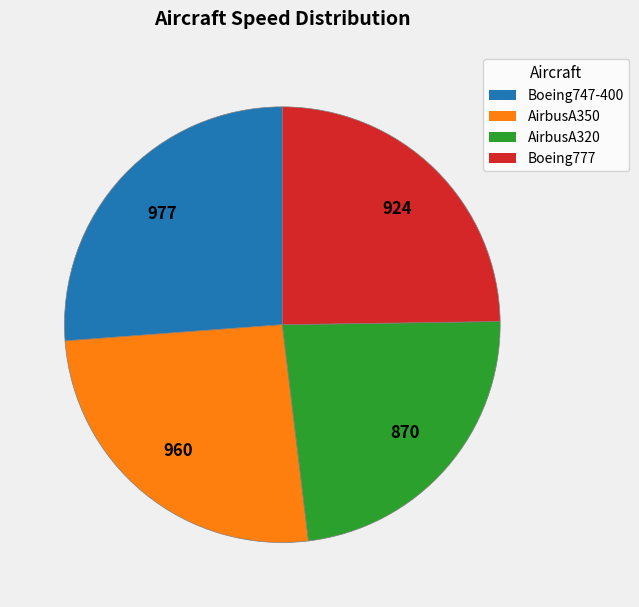

Which has a higher value, Boeing747-400 or Boeing777?

Boeing747-400